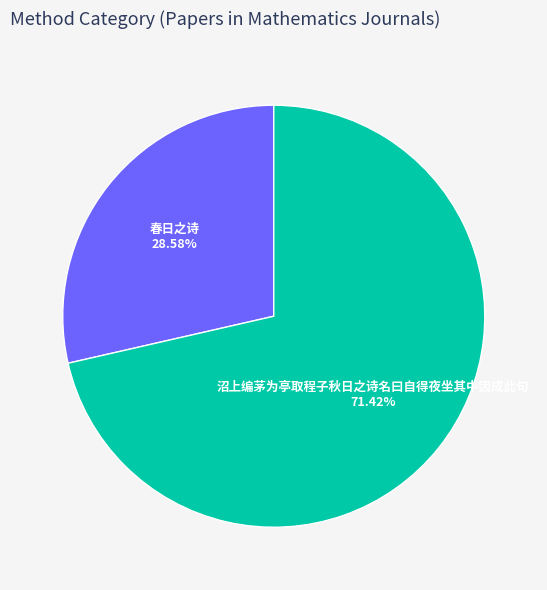

How many segments does this pie chart have?

2